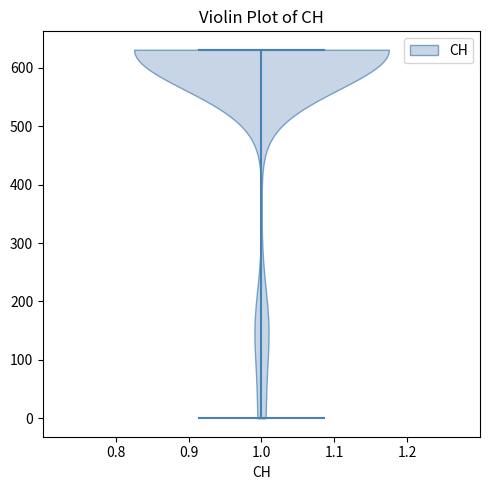

Read this violin plot against the y-axis: where its median line is, and the lowest and highest points the violin reaches. The values are not printed on the chart, so give them approximately, as read against the axis.

median line 630, lowest point 0, highest point 630